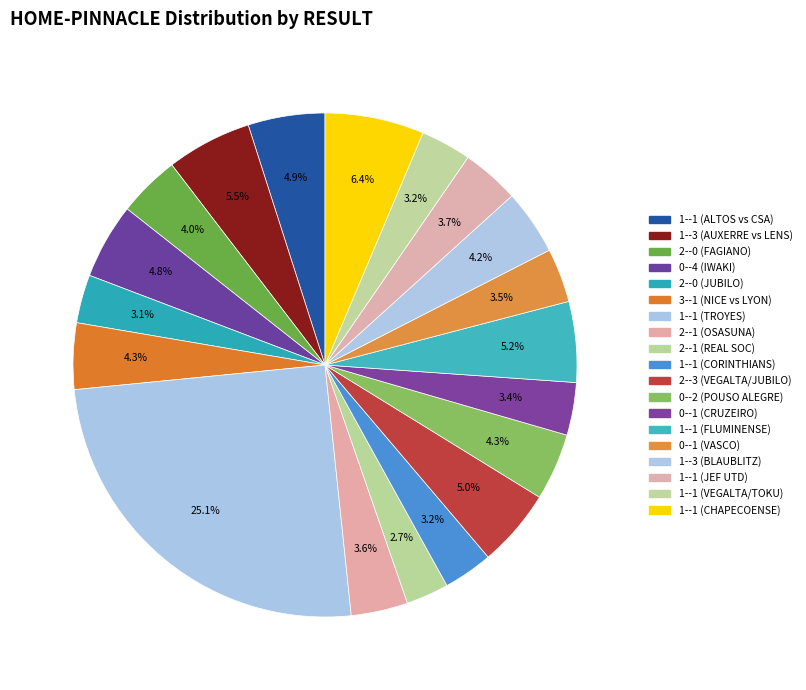

How many segments does this pie chart have?

19